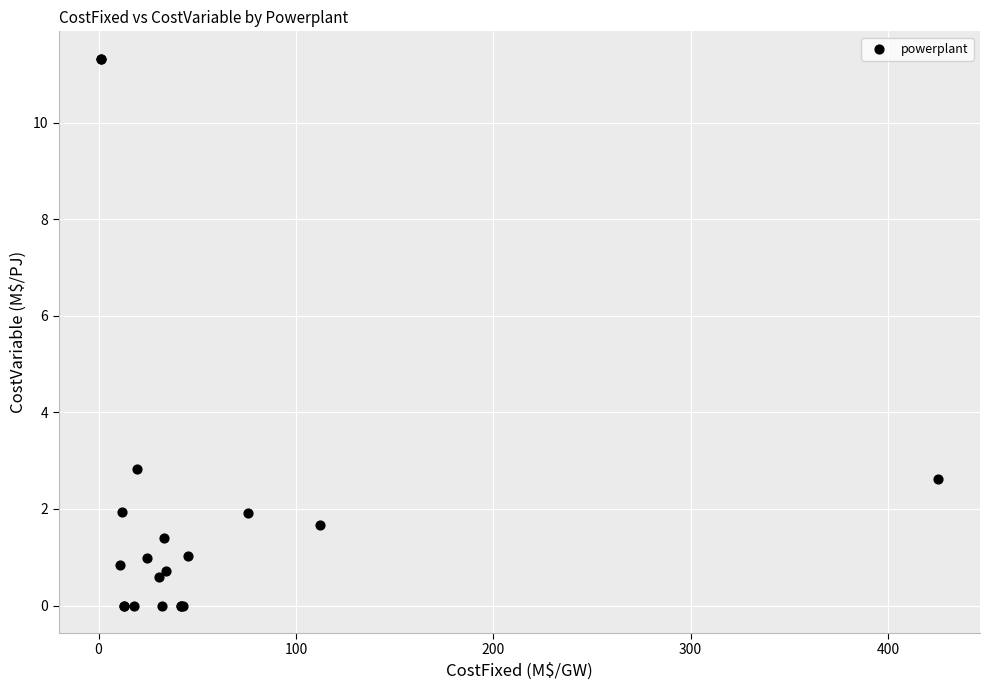

What Y value in the scatter plot is closest to 5?

2.8